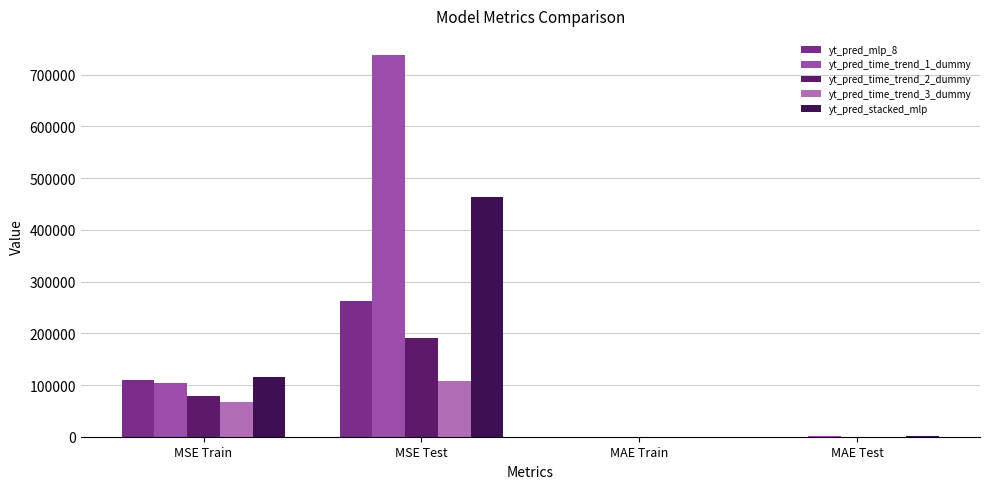

True or false: yt_pred_mlp_8 has a value of 394.9 at MAE Train.

False